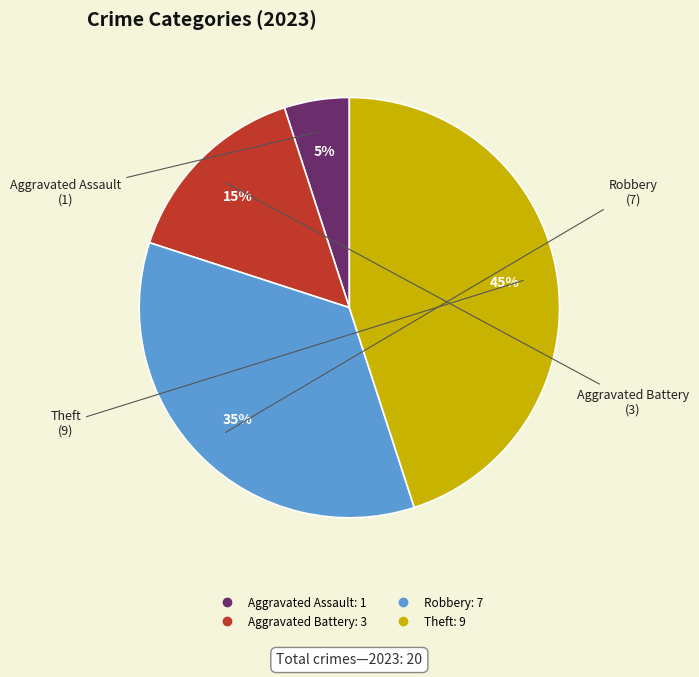

Does Theft represent more than half of the total?

No